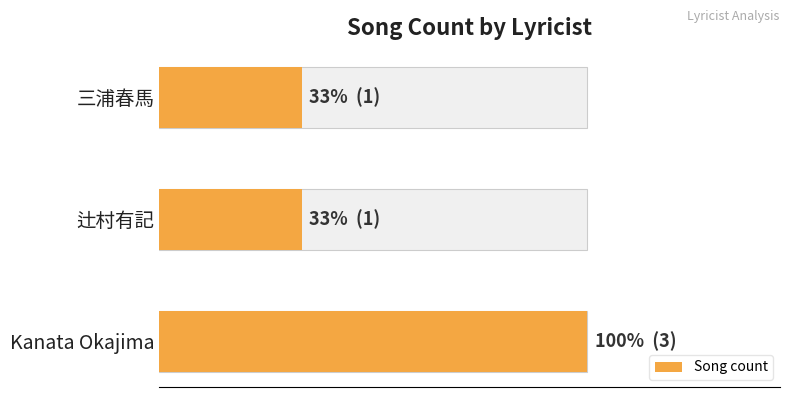

Reading right to left, list all the values displayed in this chart.

3	1	1